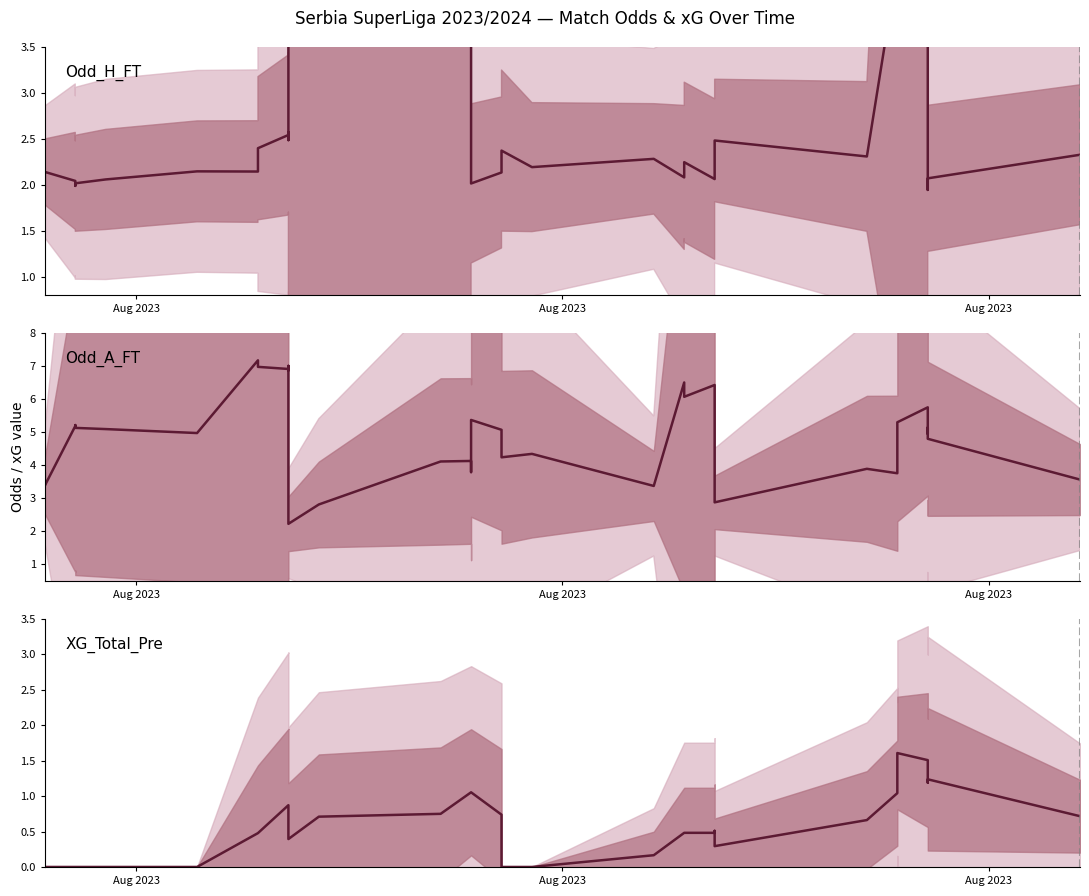

True or false: Odd_A_FT and XG_Total_Pre cross at least once.

False